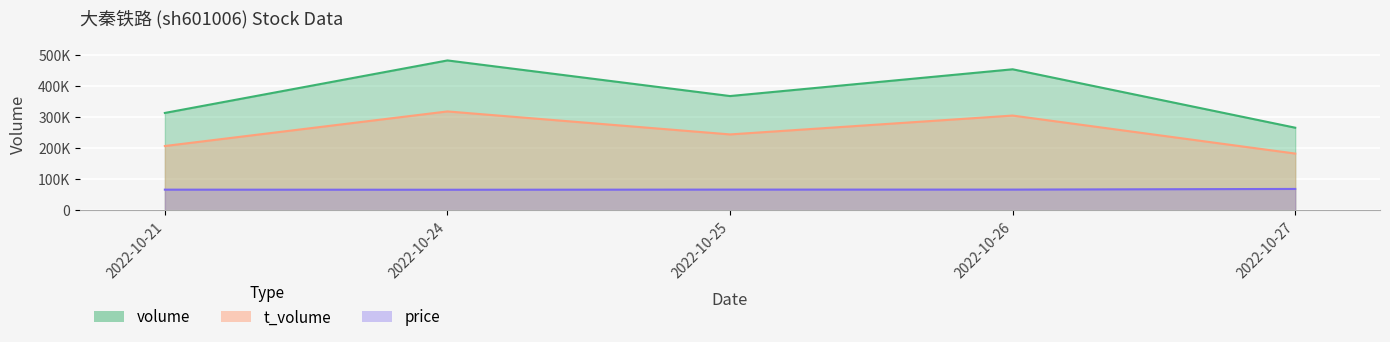

What is the minimum value shown in the chart?

66000